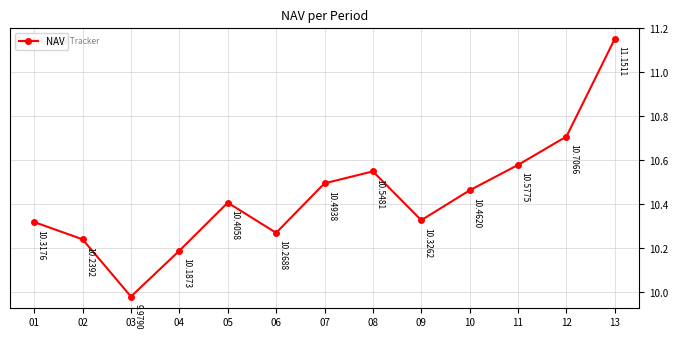

At which label is the value closest to 10?

03